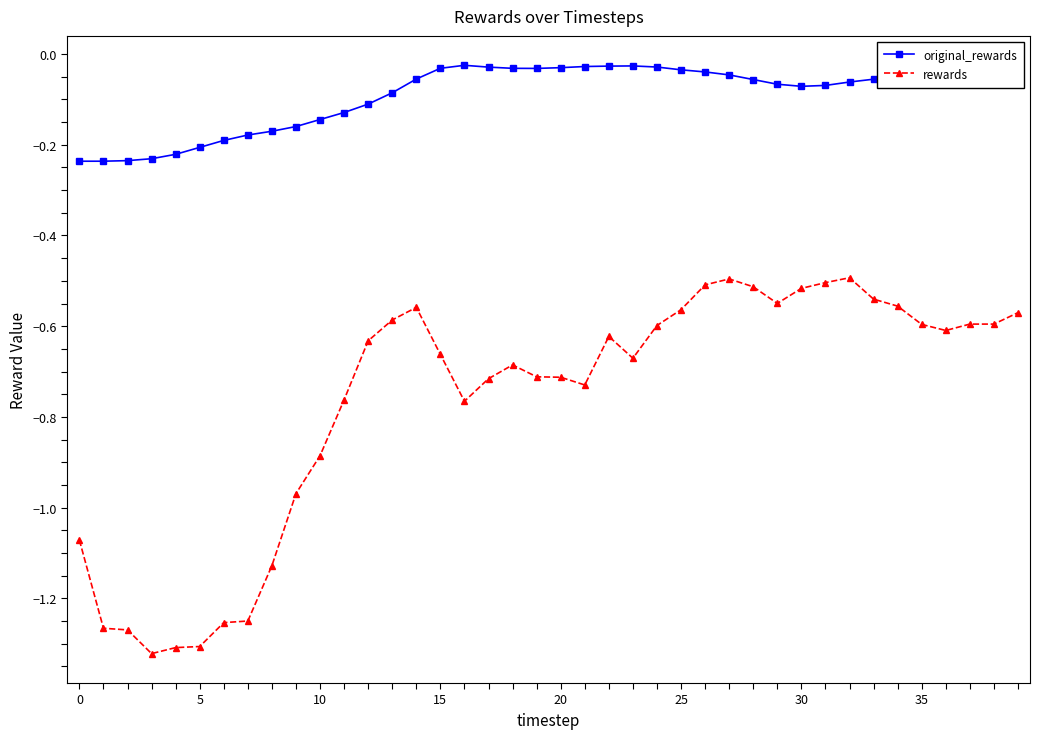

At how many categories does at least one series exceed -1?

40